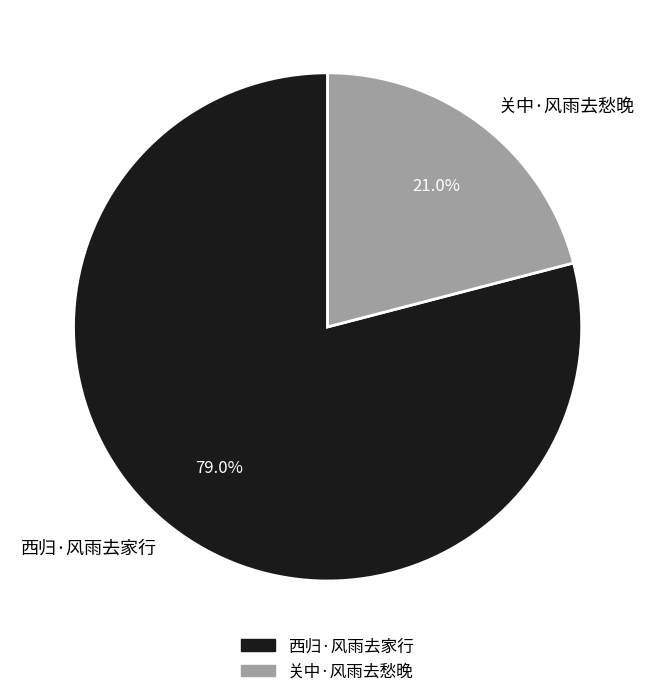

True or false: 西归·风雨去家行 accounts for 94% of the total.

False